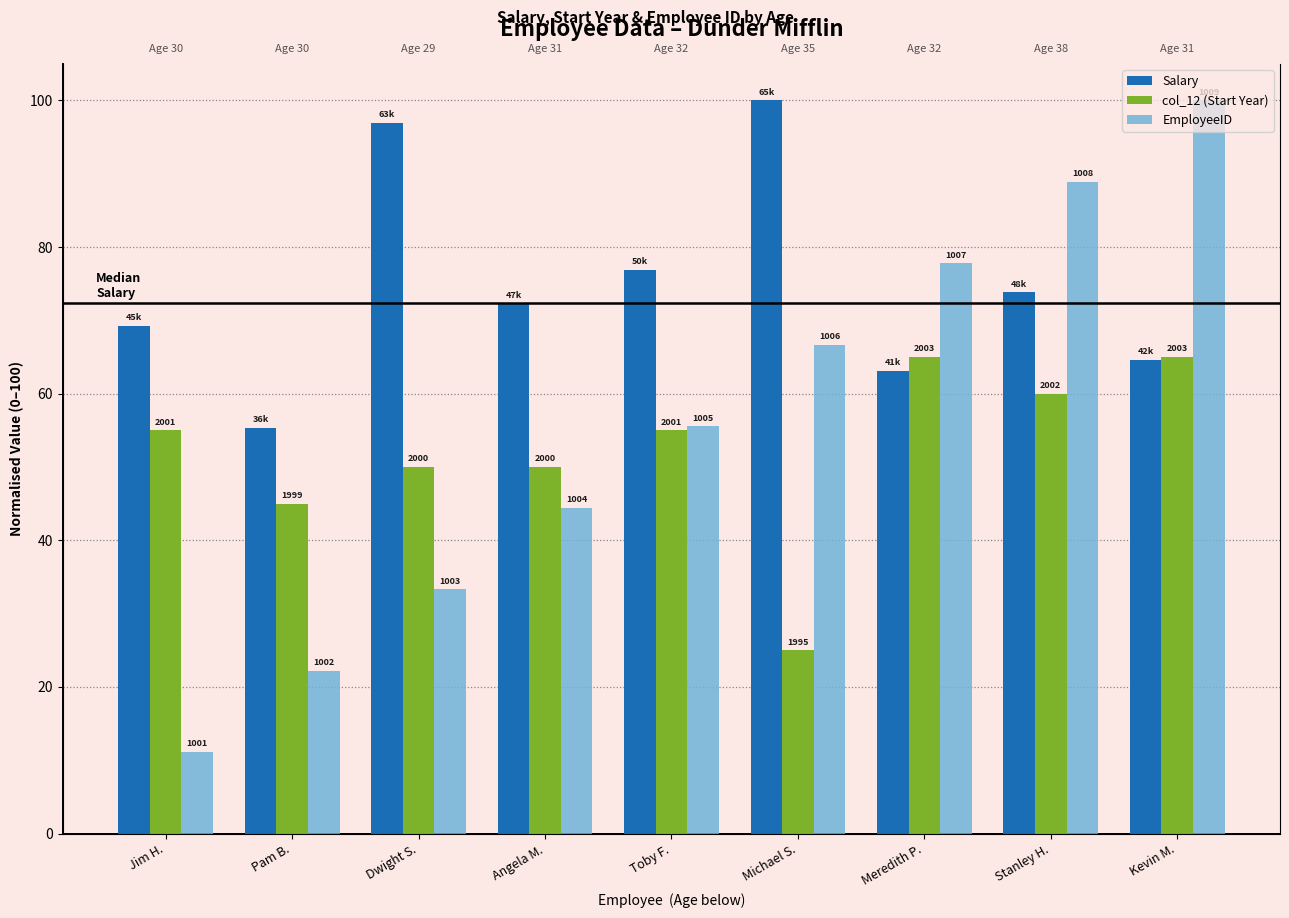

What is the difference between the maximum and minimum values in the Salary series?

44.6